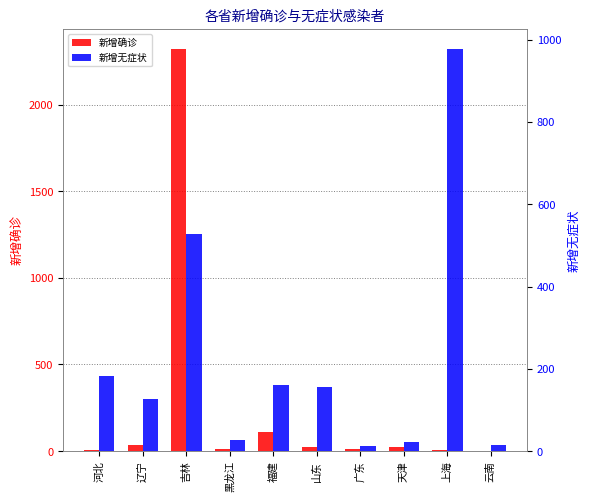

What is the difference between the second highest and second lowest values in the 新增无症状 series?

513